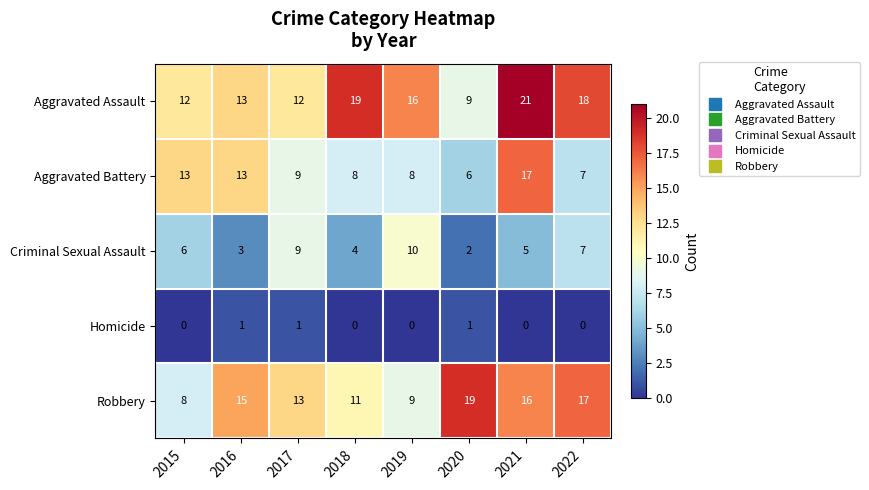

Rank the categories by Criminal Sexual Assault value from highest to lowest.

2019, 2017, 2022, 2015, 2021, 2018, 2016, 2020